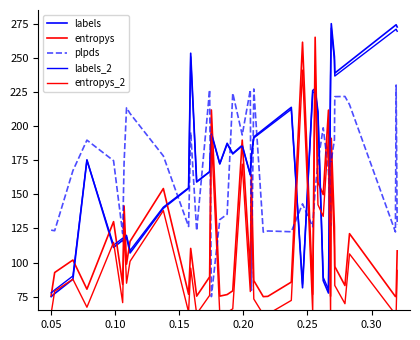

What is the sum of all entropys values?

4714.2